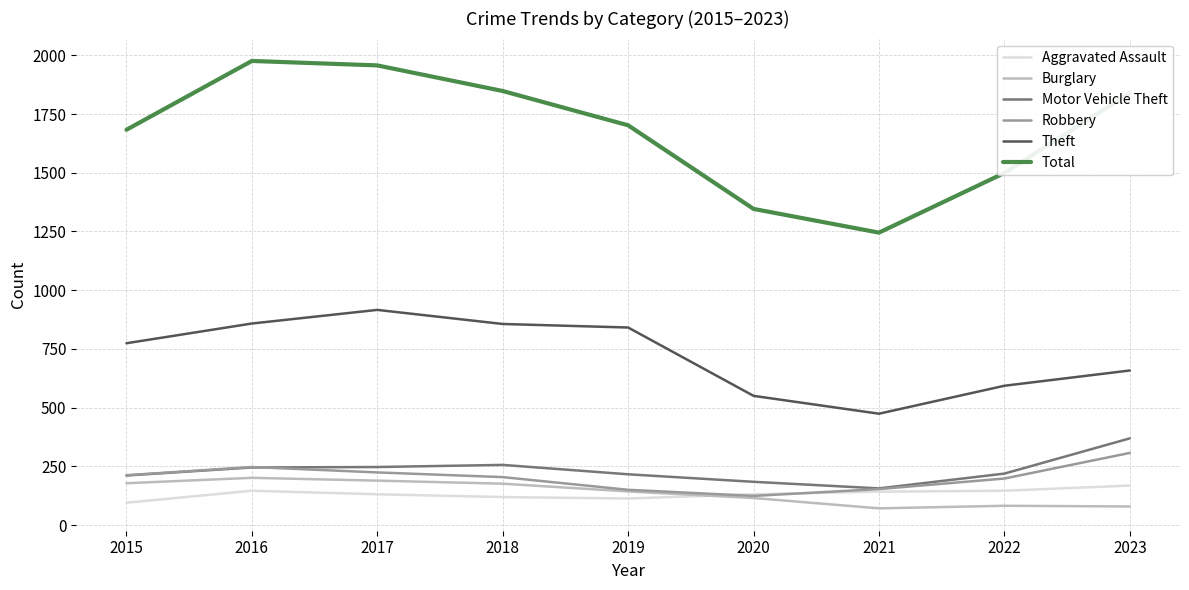

What is the lowest value of the Theft series?

474